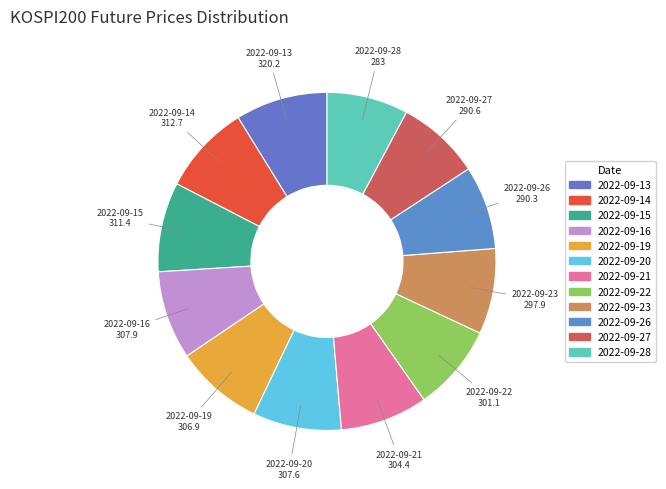

How many slices are in this pie chart?

12